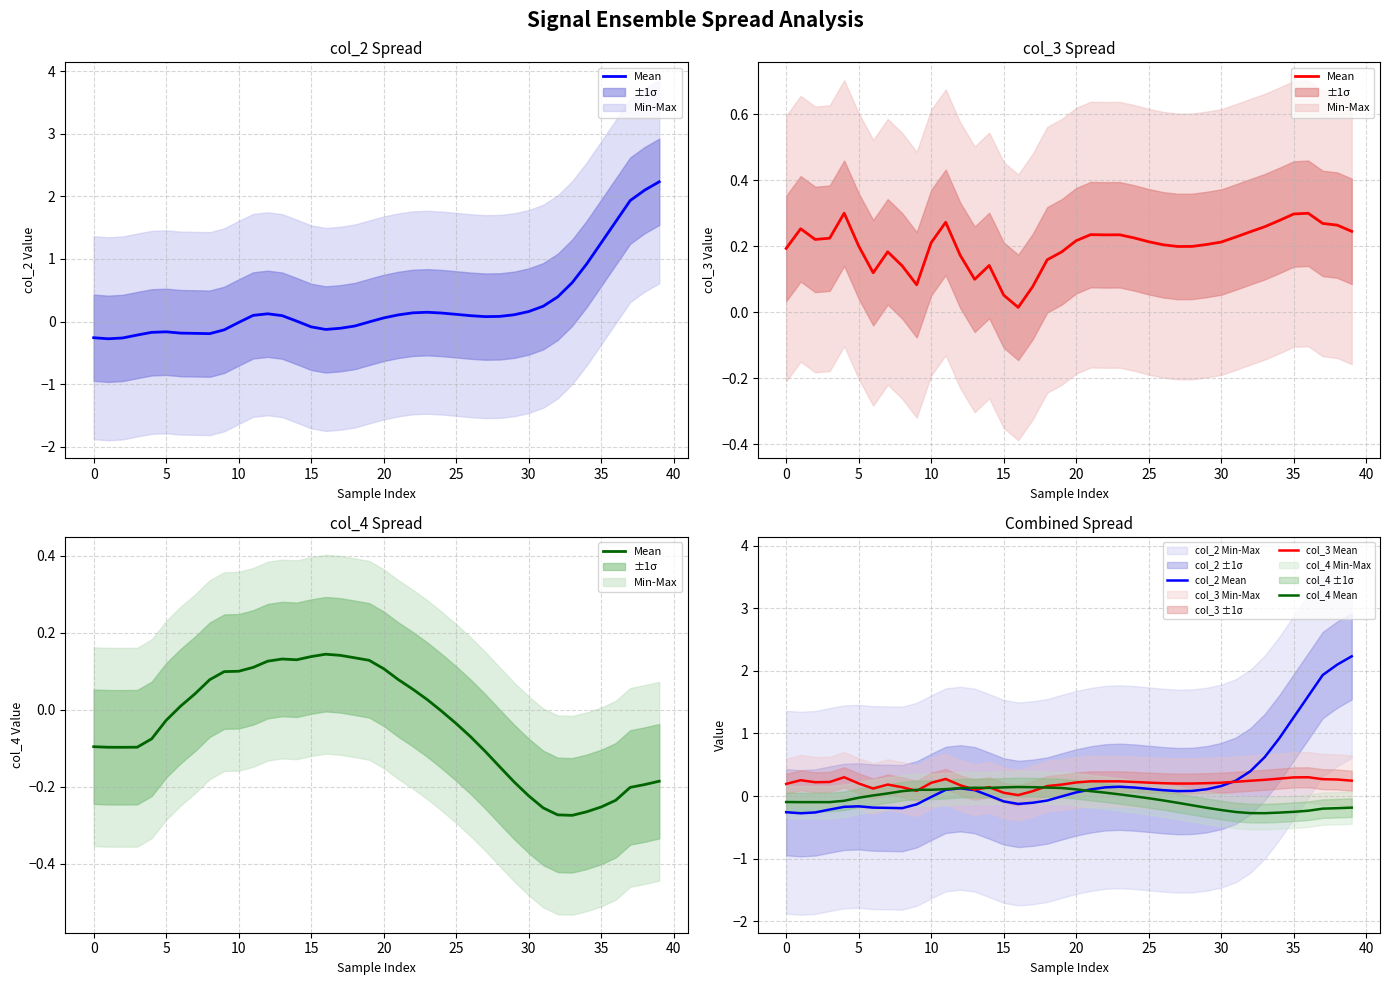

How many lines are shown in the chart?

4